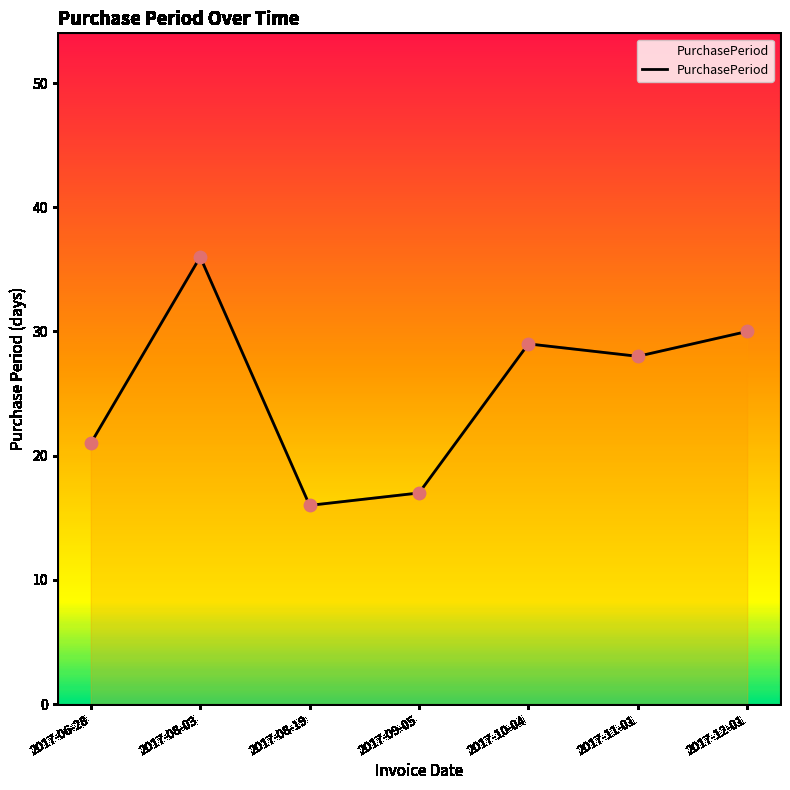

Approximately how many times larger is the value at 2017-08-19 compared to 2017-12-01?

0.5